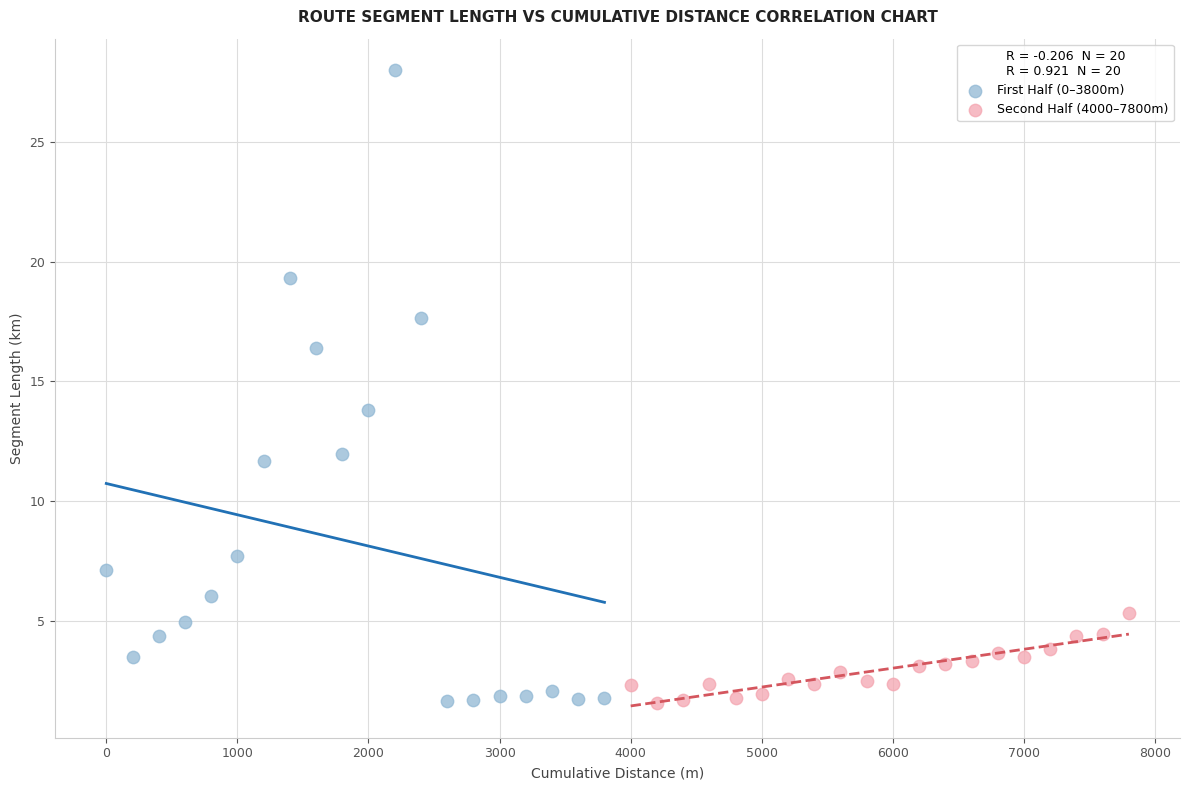

Which series reaches the maximum Y coordinate?

First Half (0–3800m)